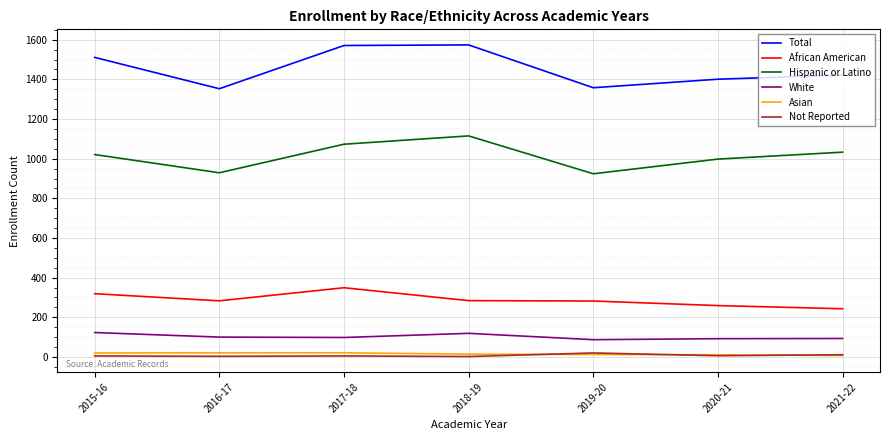

What is the maximum value for Not Reported?

20